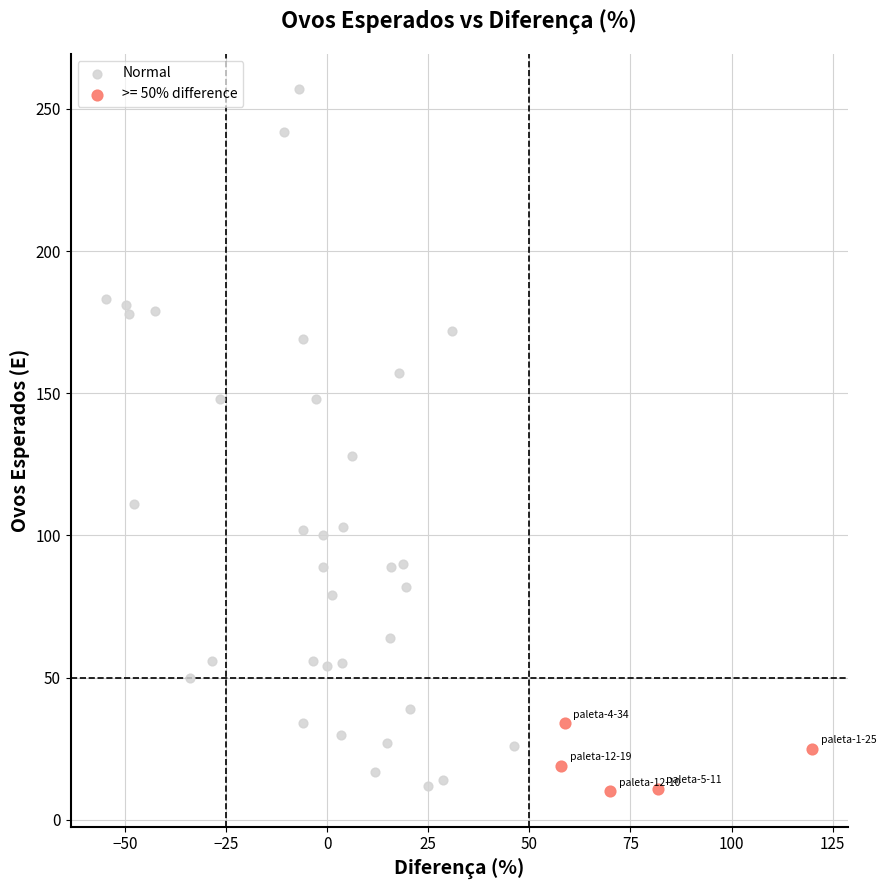

Which series contains the highest Y value?

Normal